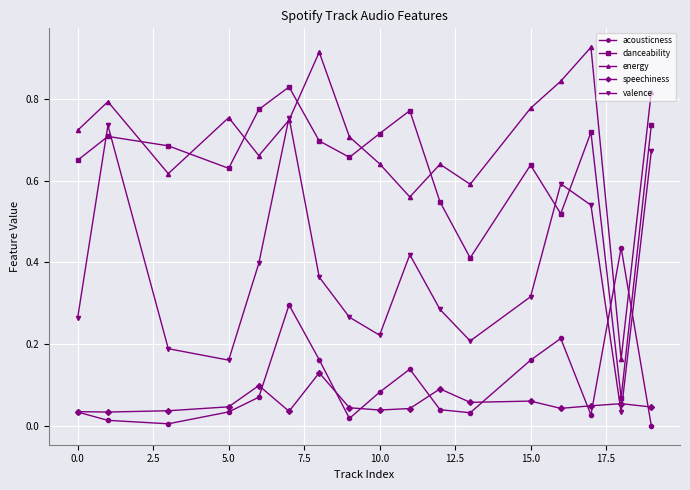

Which series has the largest total across all categories?

energy